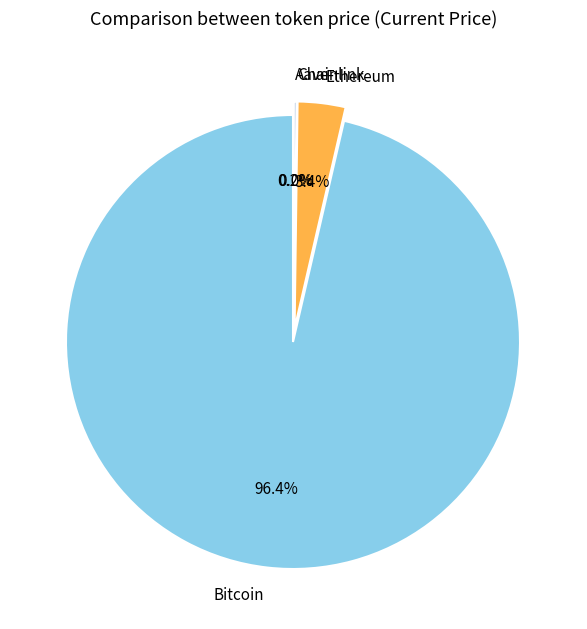

The Chainlink slice represents 0% of the pie. True or false?

True